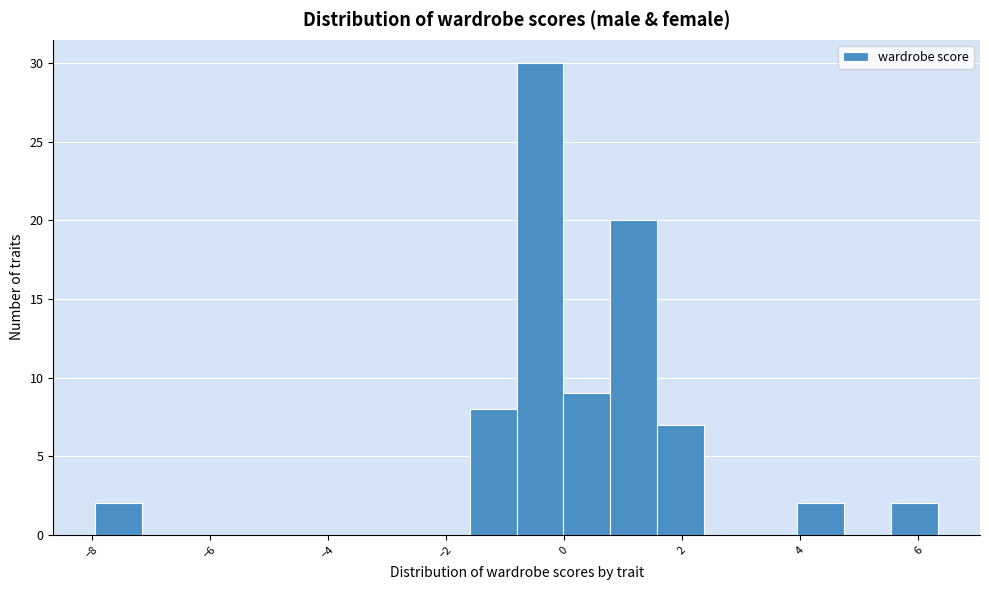

Read against the x-axis, roughly where is the centre of the tallest bar?

-0.4